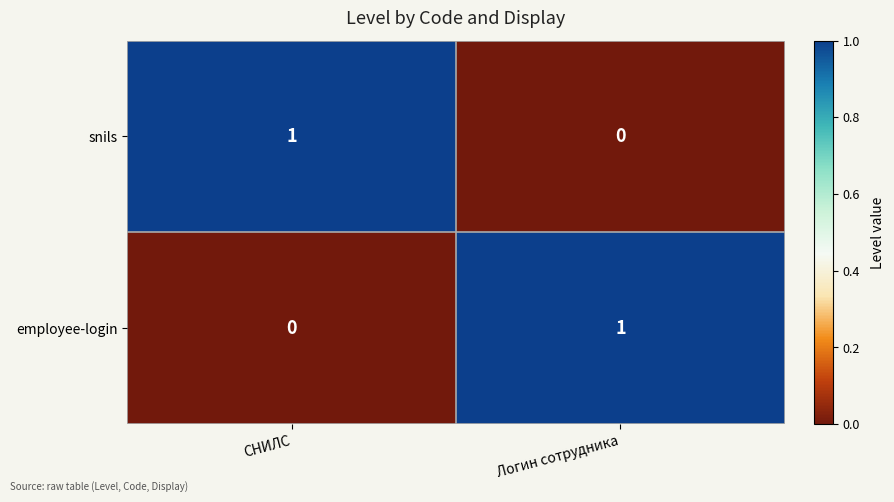

Where is snils nearest to the value 0?

Логин сотрудника